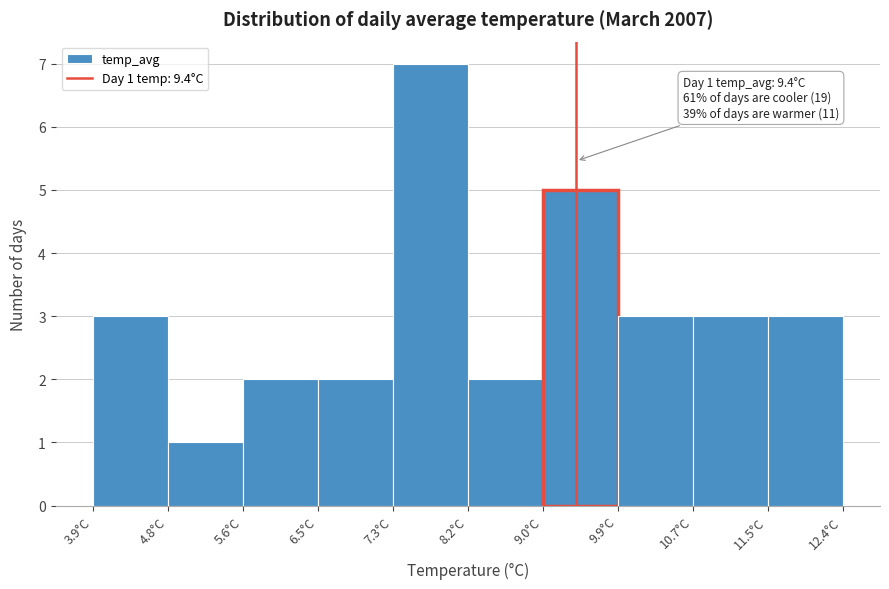

Which range on the x-axis has the tallest bar?

7.3 to 8.2